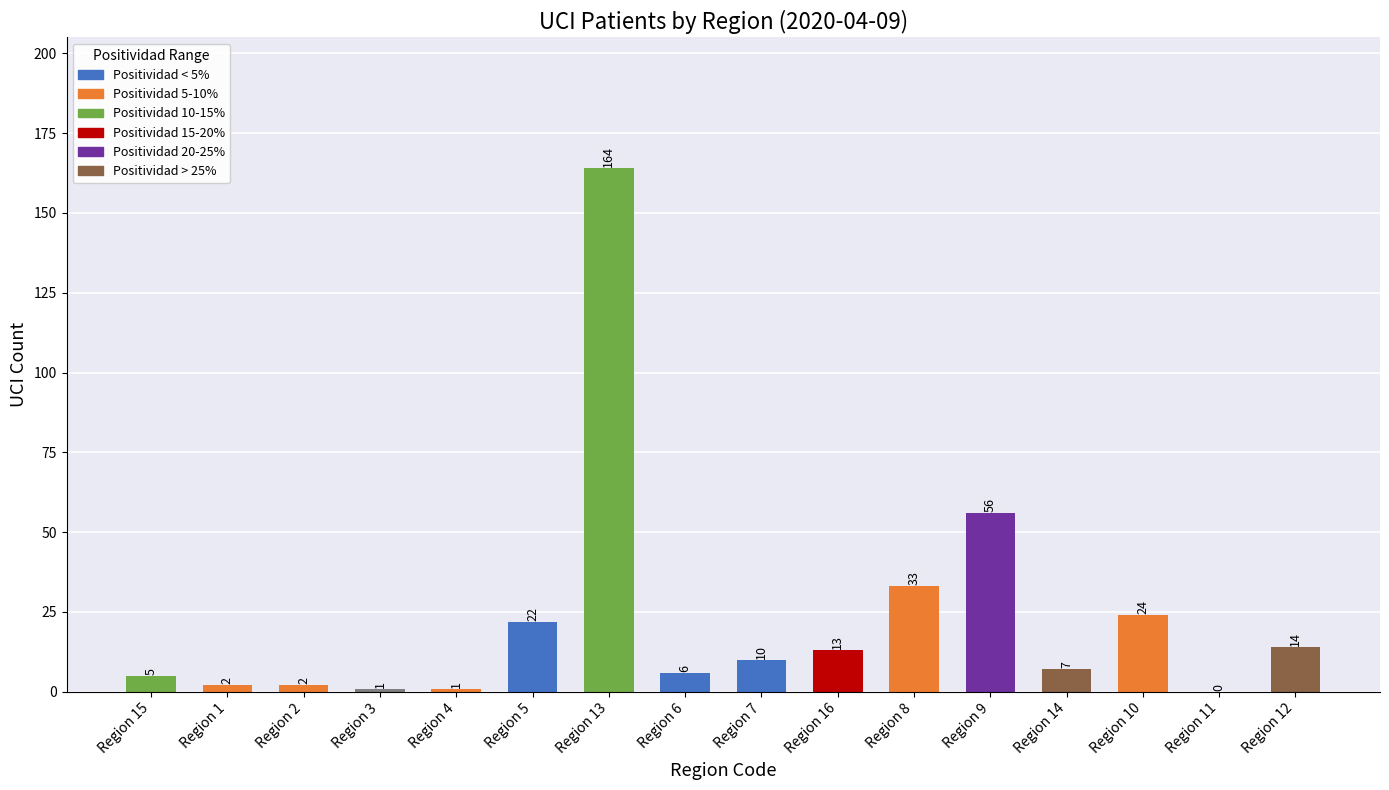

The chart shows a value of 48 at Region 8. True or false?

False